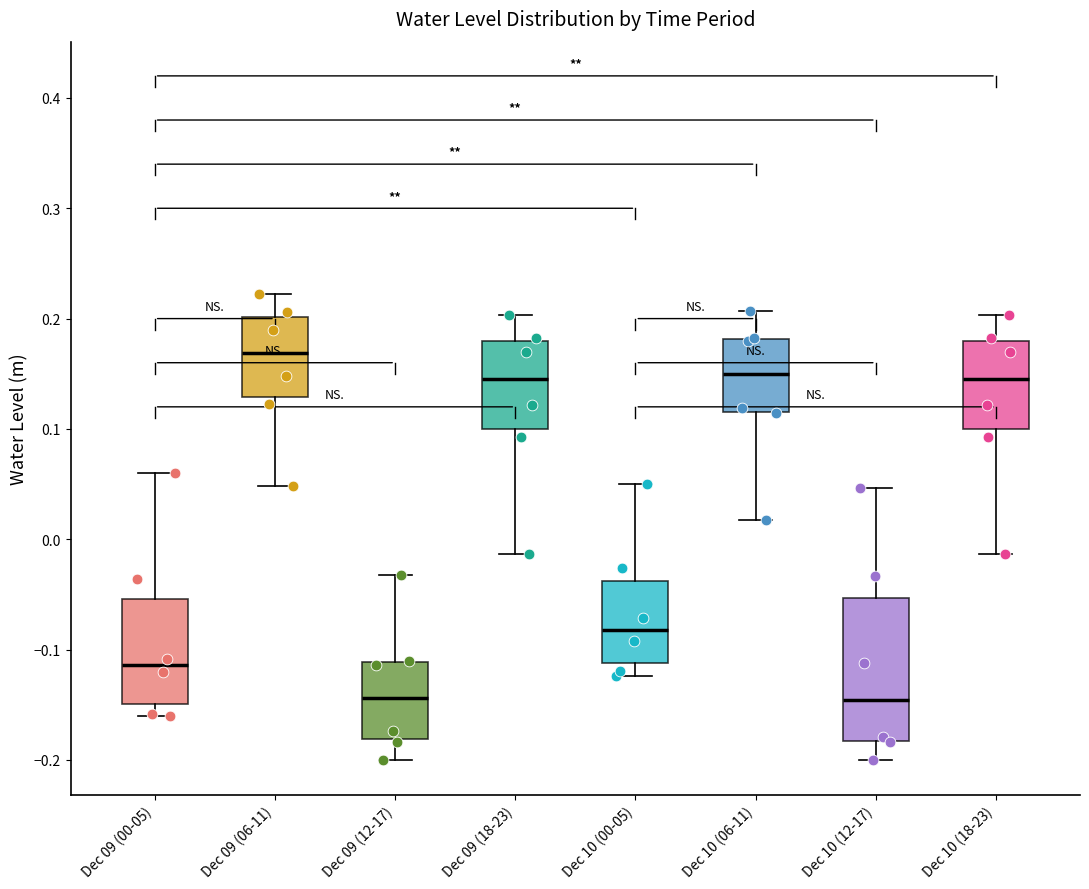

Comparing the boxes themselves (not the whiskers), which one is the tallest?

Dec 10 (12-17)